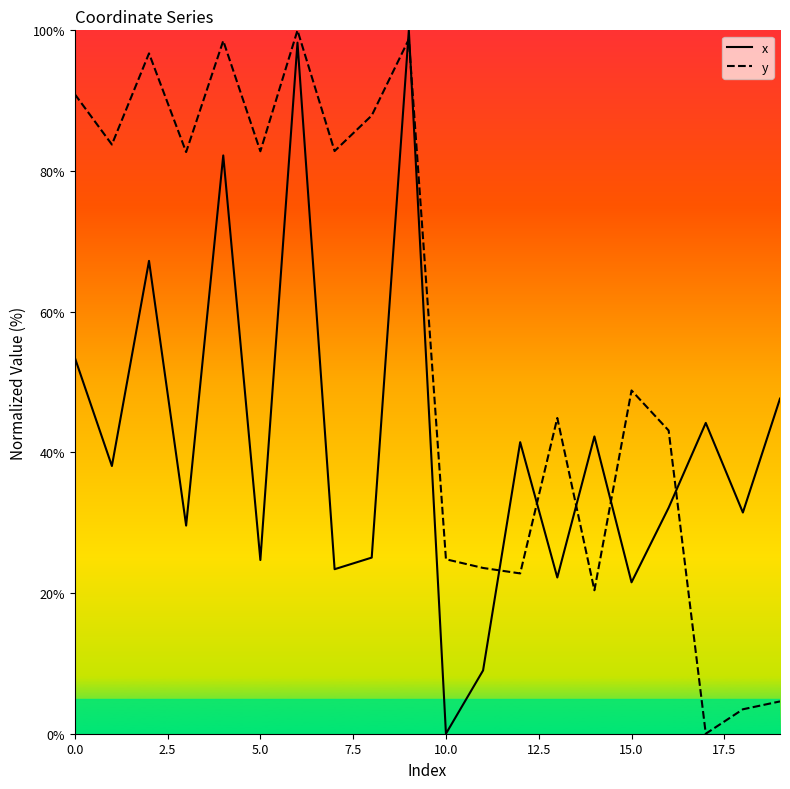

What is the difference between the maximum and minimum values in the x series?

100.0